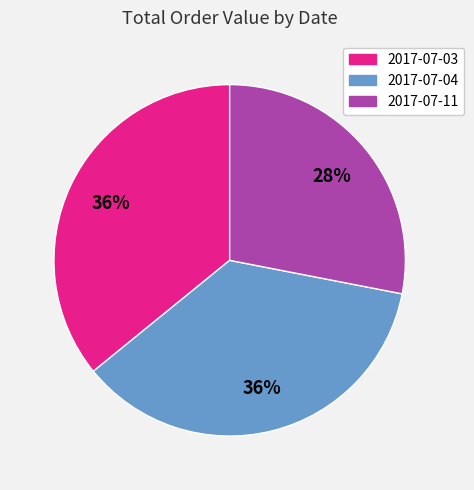

Is the sum of 2017-07-11 and 2017-07-03 greater than half?

Yes